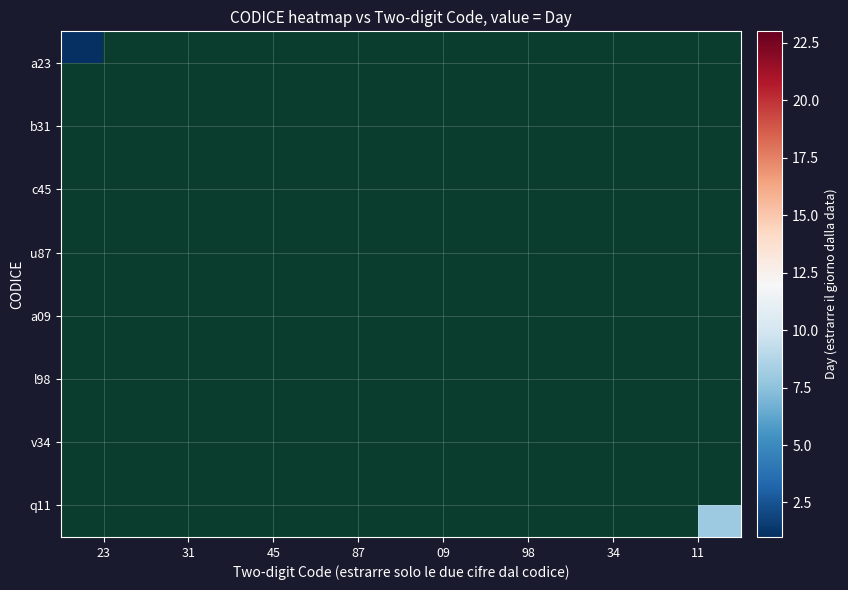

The value of a23 at 23 is 1.4. True or false?

False